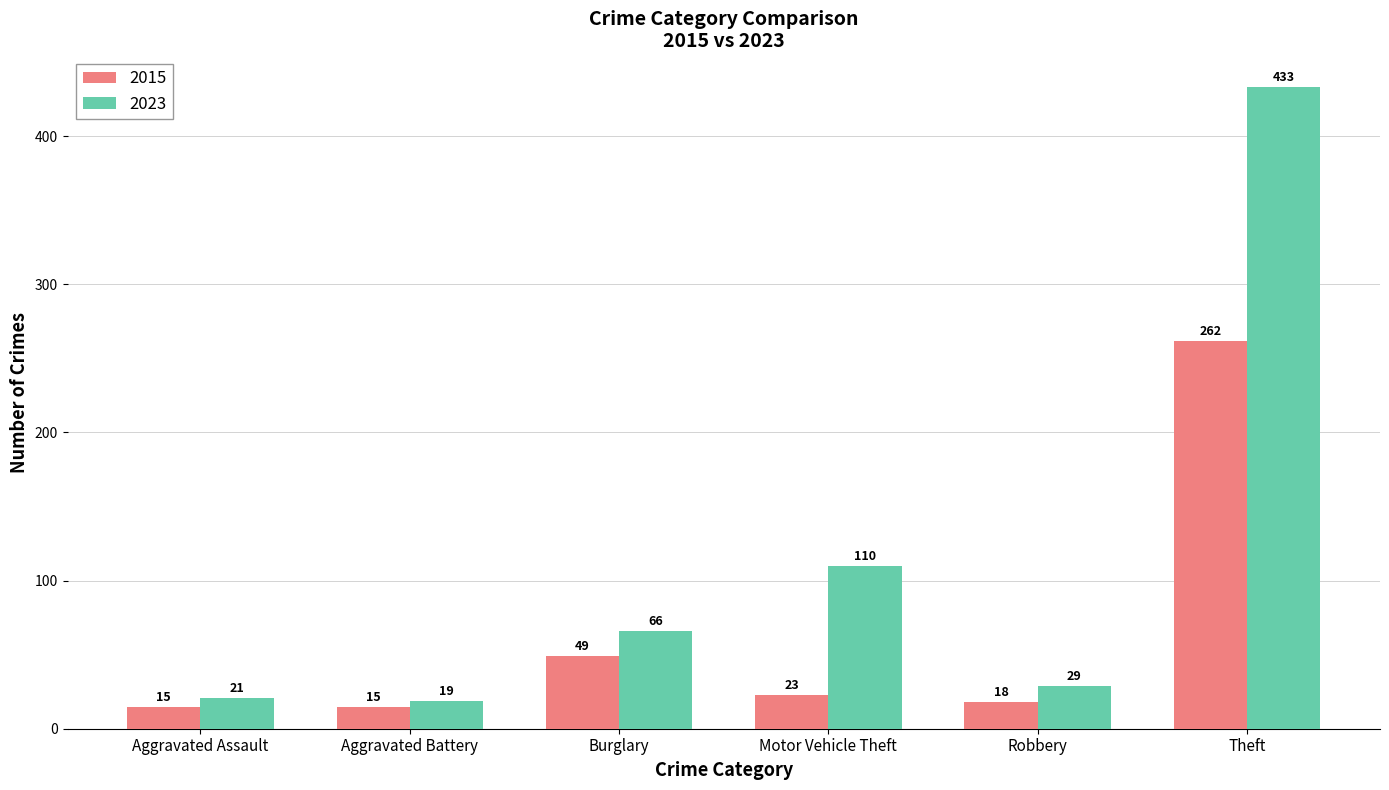

Where is 2015 nearest to the value 138?

Burglary